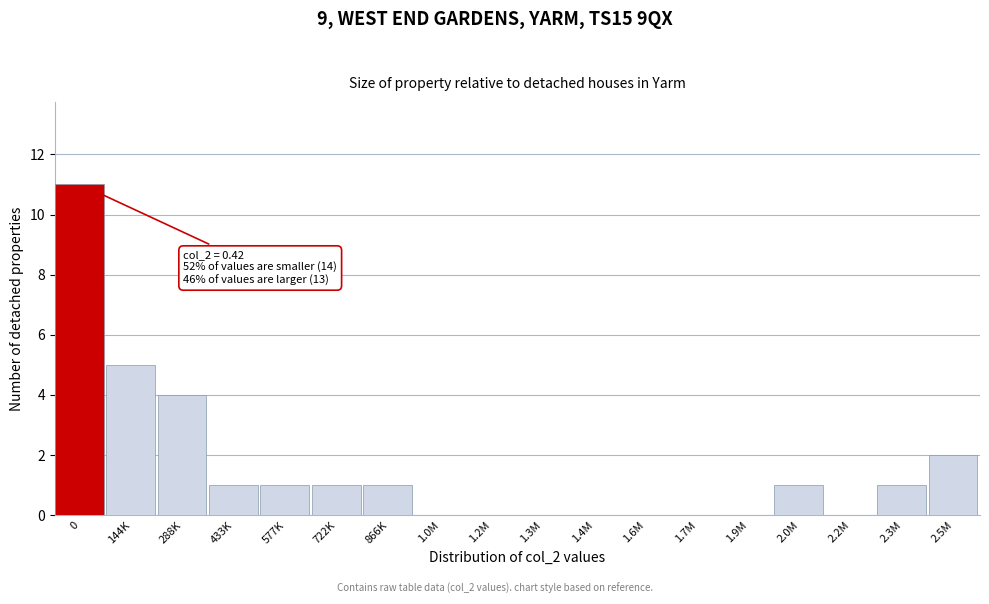

Reading left to right, what are all the values shown in this chart?

0=11	144K=5	288K=4	433K=1	577K=1	722K=1	866K=1	1.0M=0	1.2M=0	1.3M=0	1.4M=0	1.6M=0	1.7M=0	1.9M=0	2.0M=1	2.2M=0	2.3M=1	2.5M=2